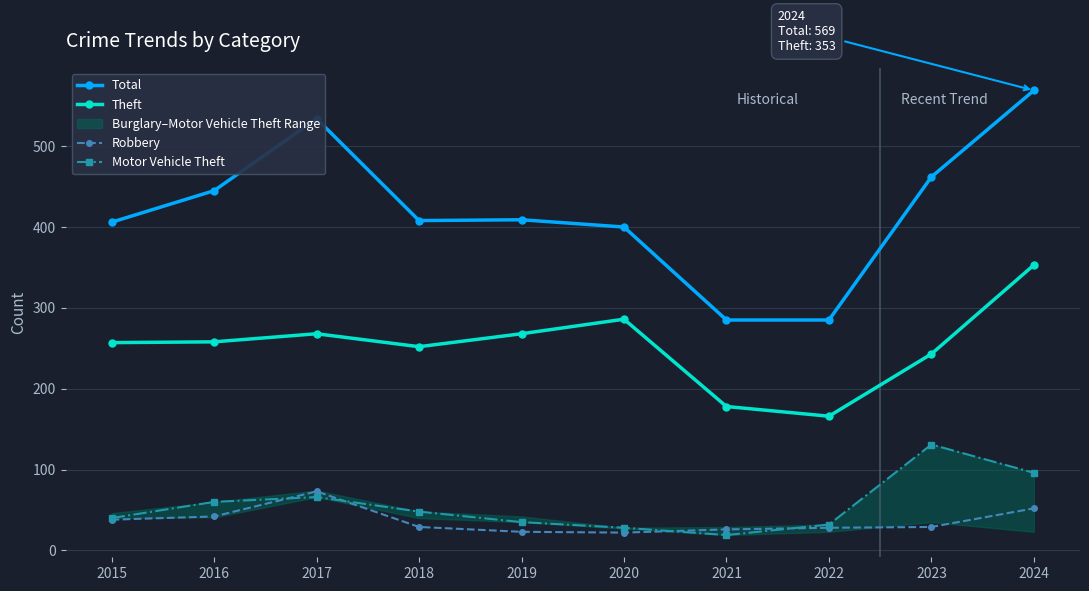

List the labels in order of Total value, smallest first.

2021, 2022, 2020, 2015, 2018, 2019, 2016, 2023, 2017, 2024